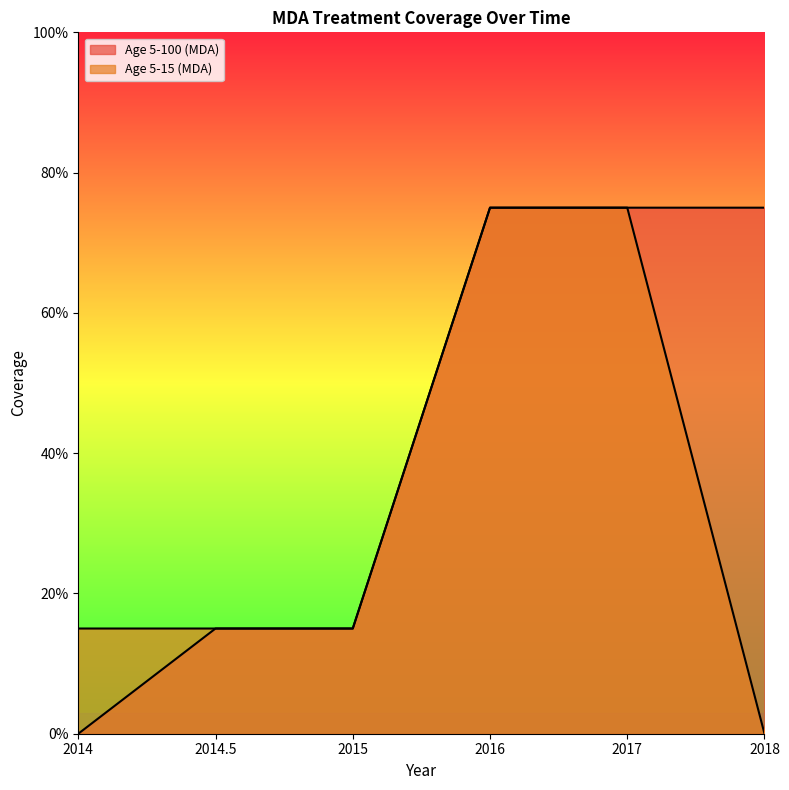

The value of Age 5-100 (MDA) at 2017 is 0.8. True or false?

True